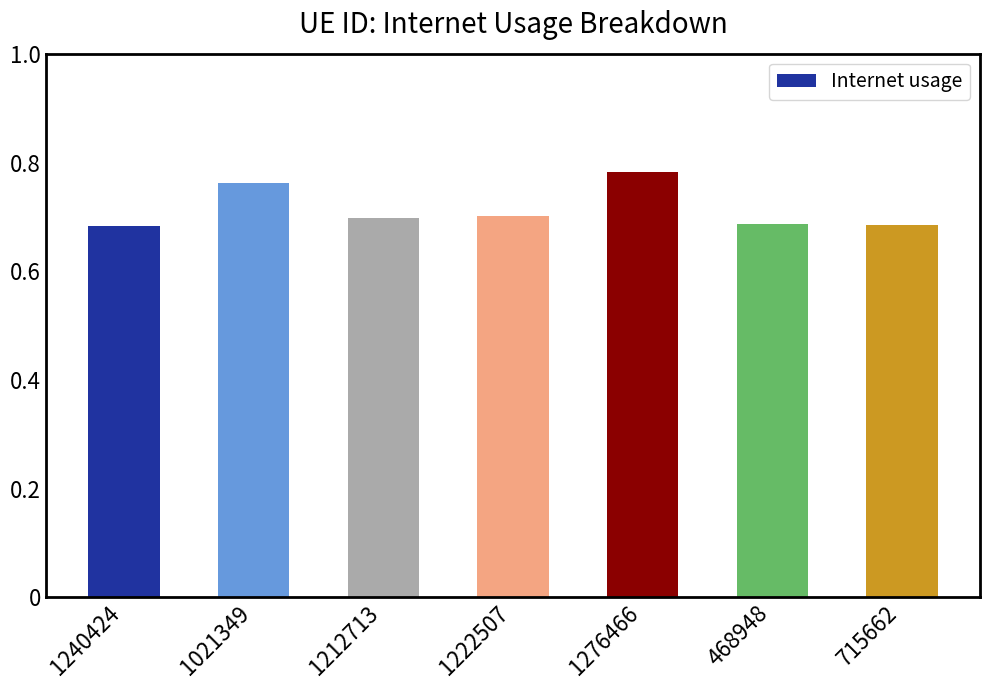

Does the chart contain stacked bars?

No